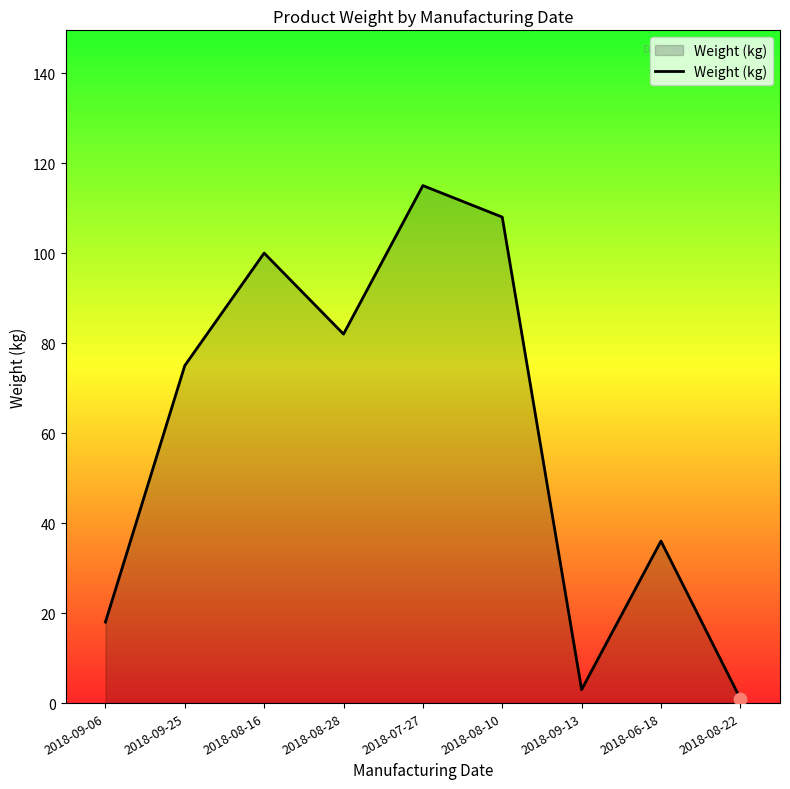

What is the change in value from 2018-09-06 to 2018-06-18?

+18